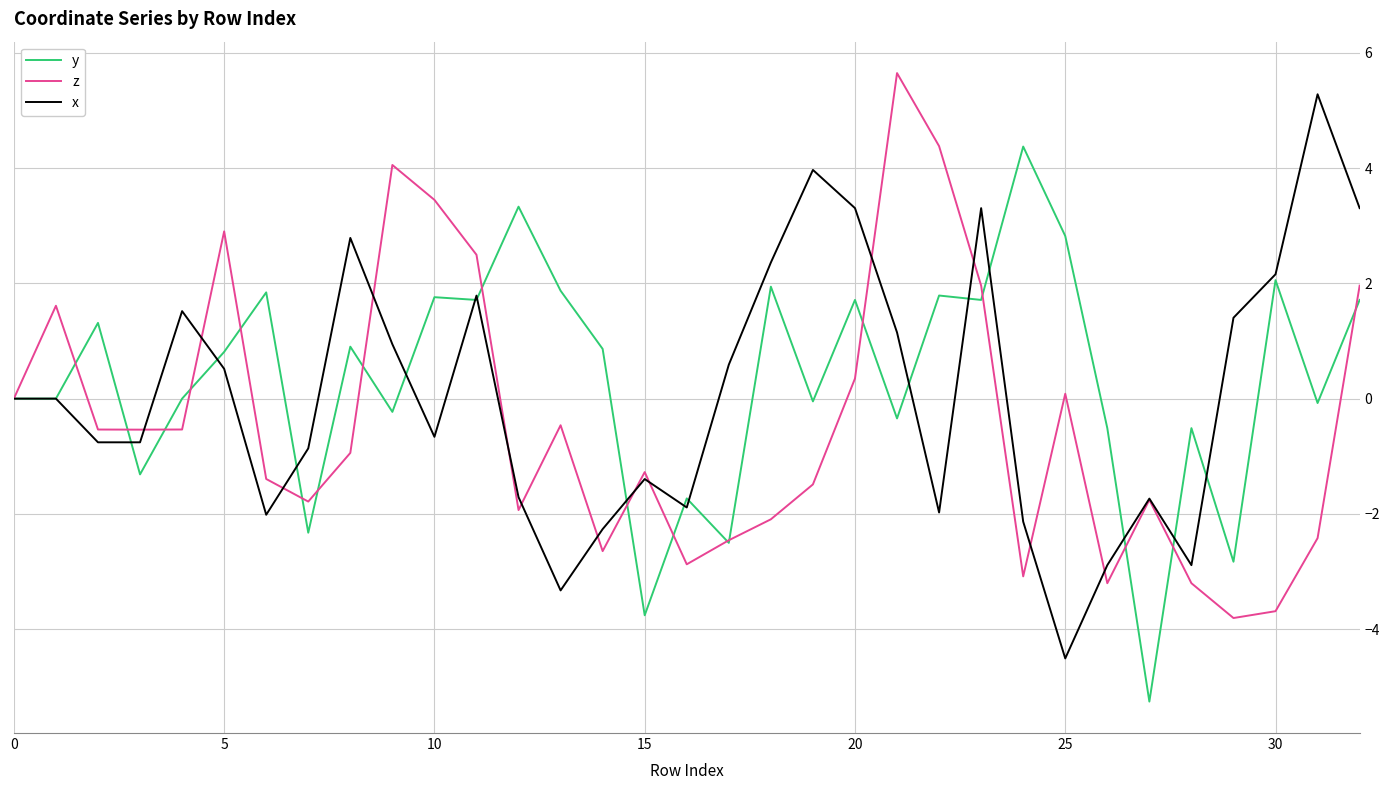

What is the minimum value shown in the chart?

-5.3